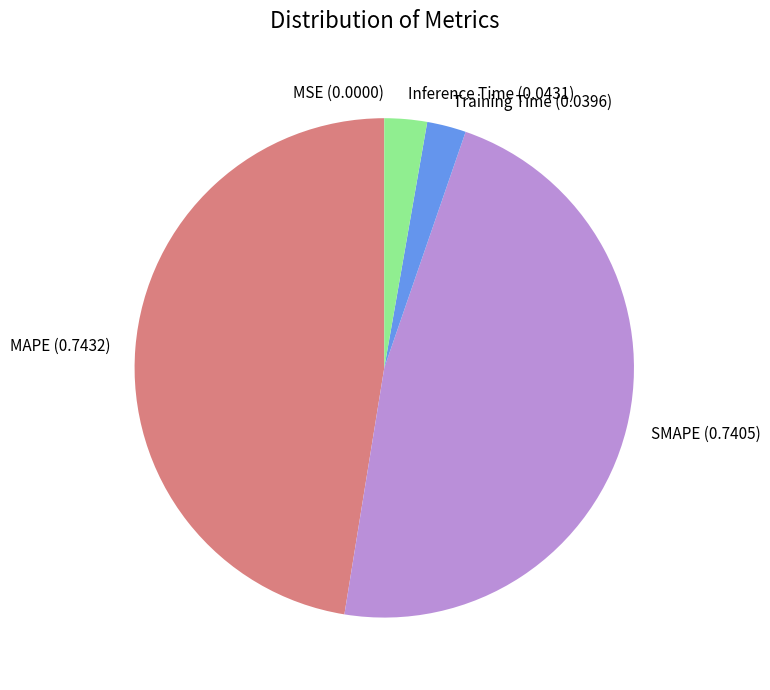

The Training Time slice represents 3% of the pie. True or false?

True